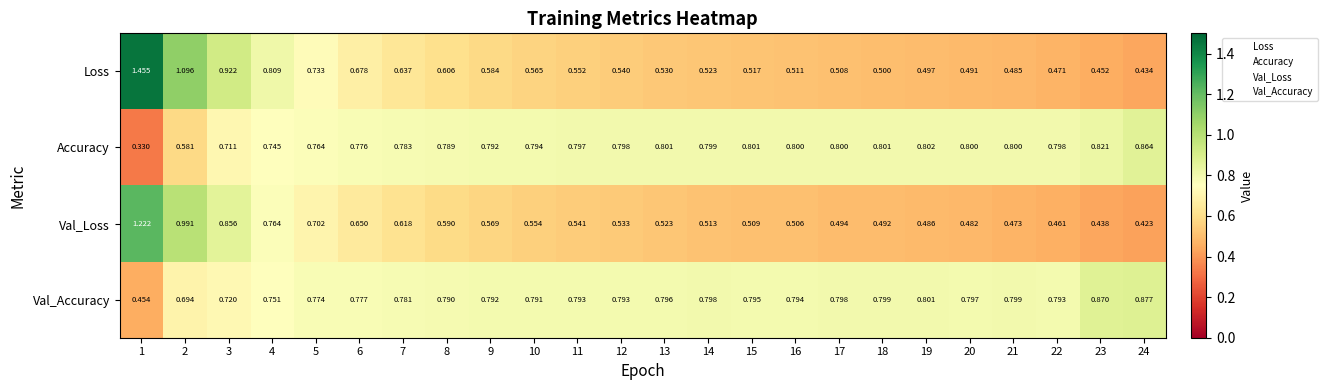

Between 15 and 20, which series saw the biggest shift?

Val_Loss